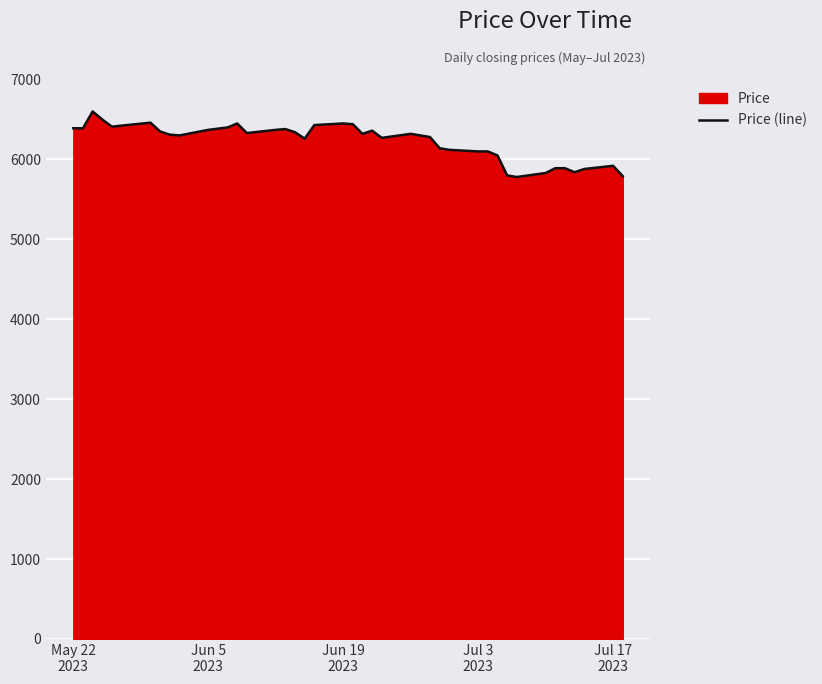

What is the greatest value displayed?

6600